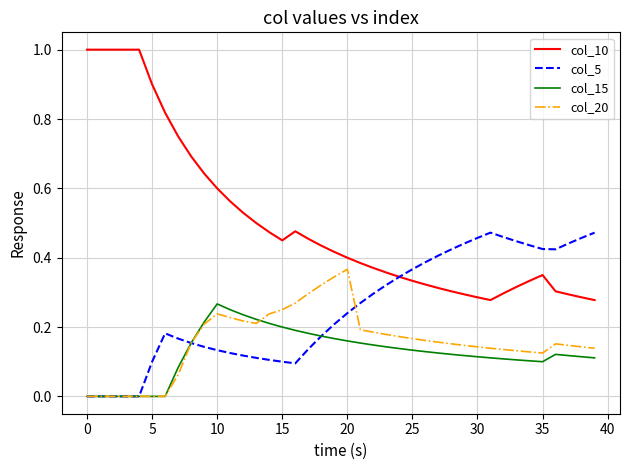

Which series has the widest spread of values?

col_10